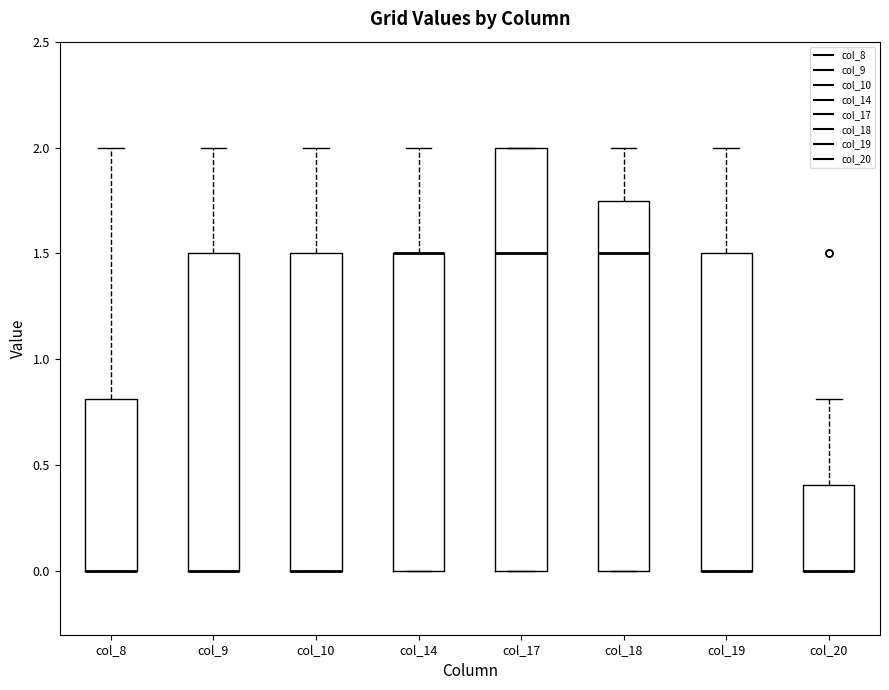

Reading left to right, transcribe this box plot: for each box, give where its median line is, the range the box spans, and where its two whiskers end, as read against the y-axis. The values are not printed on the chart, so give them approximately, as read against the axis.

col_8: median 0.00 (drawn on the box's lower edge), box 0.00 to 0.80, whiskers 0.00 to 2.00
col_9: median 0.00 (drawn on the box's lower edge), box 0.00 to 1.50, whiskers 0.00 to 2.00
col_10: median 0.00 (drawn on the box's lower edge), box 0.00 to 1.50, whiskers 0.00 to 2.00
col_14: median 1.50 (drawn on the box's upper edge), box 0.00 to 1.50, whiskers 0.00 to 2.00
col_17: median 1.50, box 0.00 to 2.00, whiskers 0.00 to 2.00
col_18: median 1.50, box 0.00 to 1.75, whiskers 0.00 to 2.00
col_19: median 0.00 (drawn on the box's lower edge), box 0.00 to 1.50, whiskers 0.00 to 2.00
col_20: median 0.00 (drawn on the box's lower edge), box 0.00 to 0.40, whiskers 0.00 to 0.80